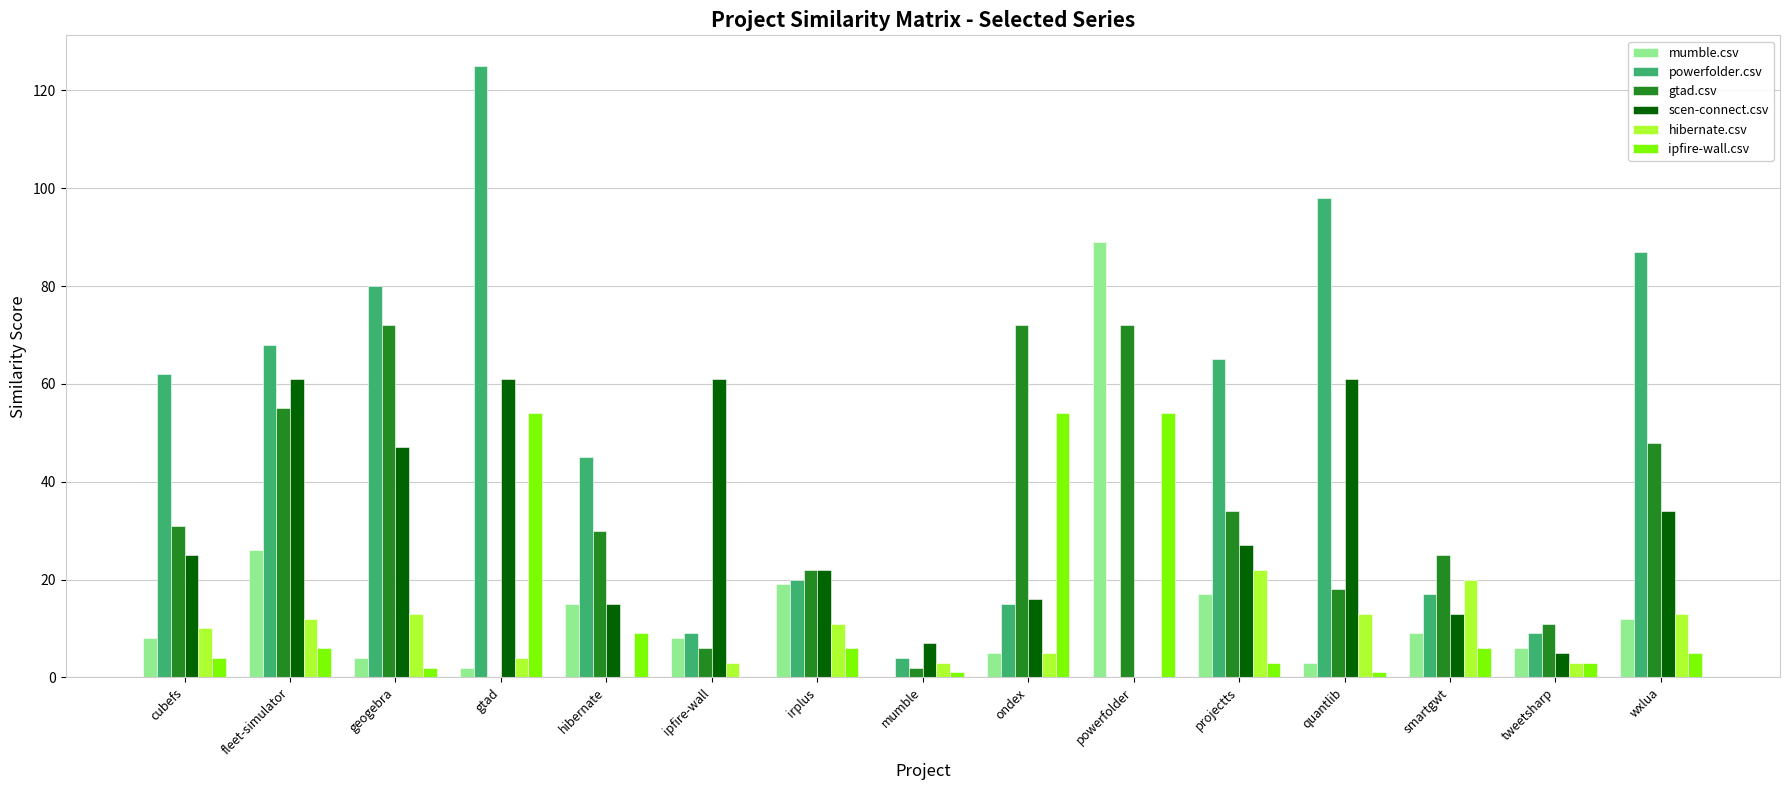

Reading right to left, extract all data points from this chart.

mumble.csv: wxlua=12	tweetsharp=6	smartgwt=9	quantlib=3	projectts=17	powerfolder=89	ondex=5	mumble=0	irplus=19	ipfire-wall=8	hibernate=15	gtad=2	geogebra=4	fleet-simulator=26	cubefs=8
powerfolder.csv: wxlua=87	tweetsharp=9	smartgwt=17	quantlib=98	projectts=65	powerfolder=0	ondex=15	mumble=4	irplus=20	ipfire-wall=9	hibernate=45	gtad=125	geogebra=80	fleet-simulator=68	cubefs=62
gtad.csv: wxlua=48	tweetsharp=11	smartgwt=25	quantlib=18	projectts=34	powerfolder=72	ondex=72	mumble=2	irplus=22	ipfire-wall=6	hibernate=30	gtad=0	geogebra=72	fleet-simulator=55	cubefs=31
scen-connect.csv: wxlua=34	tweetsharp=5	smartgwt=13	quantlib=61	projectts=27	powerfolder=0	ondex=16	mumble=7	irplus=22	ipfire-wall=61	hibernate=15	gtad=61	geogebra=47	fleet-simulator=61	cubefs=25
hibernate.csv: wxlua=13	tweetsharp=3	smartgwt=20	quantlib=13	projectts=22	powerfolder=0	ondex=5	mumble=3	irplus=11	ipfire-wall=3	hibernate=0	gtad=4	geogebra=13	fleet-simulator=12	cubefs=10
ipfire-wall.csv: wxlua=5	tweetsharp=3	smartgwt=6	quantlib=1	projectts=3	powerfolder=54	ondex=54	mumble=1	irplus=6	ipfire-wall=0	hibernate=9	gtad=54	geogebra=2	fleet-simulator=6	cubefs=4